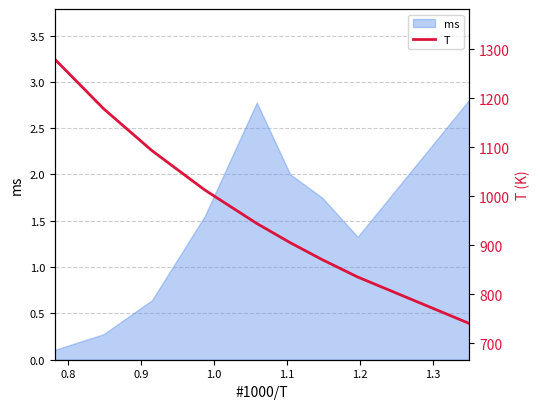

What is the minimum value shown in the chart?

740.8